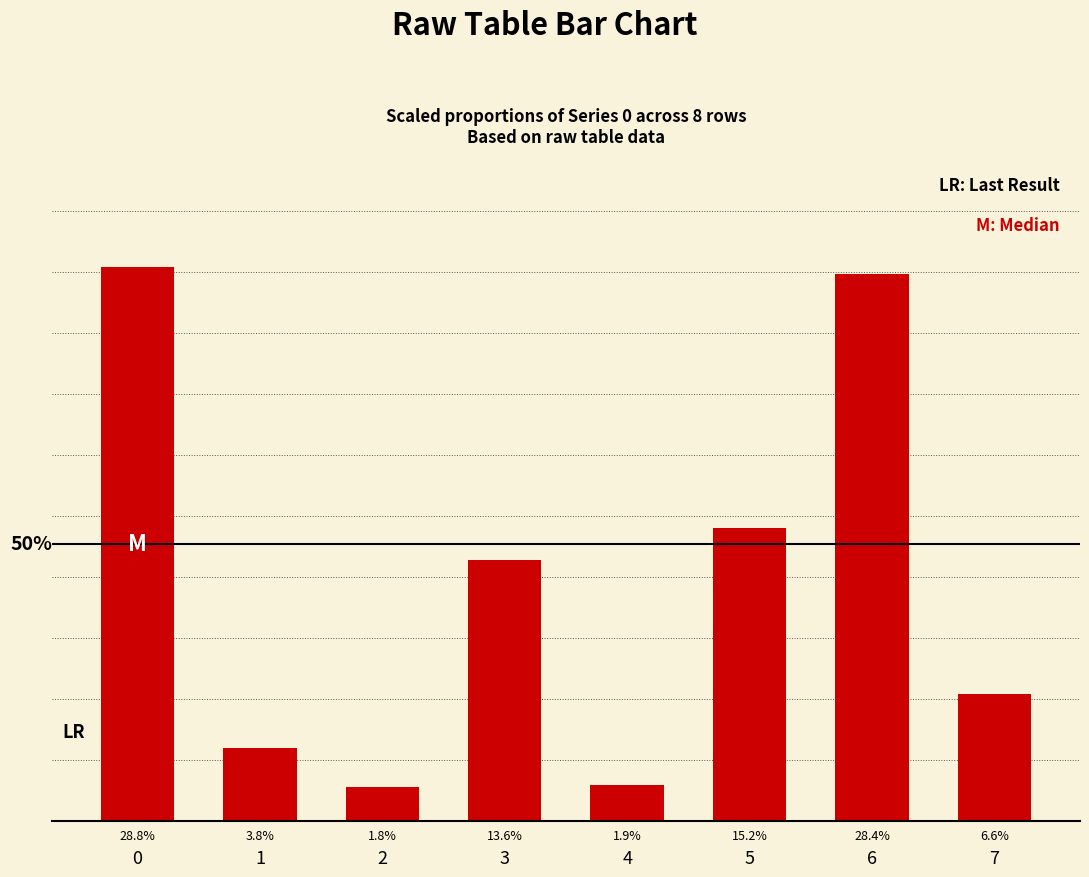

List the labels in order of value, smallest first.

2, 4, 1, 7, 3, 5, 6, 0